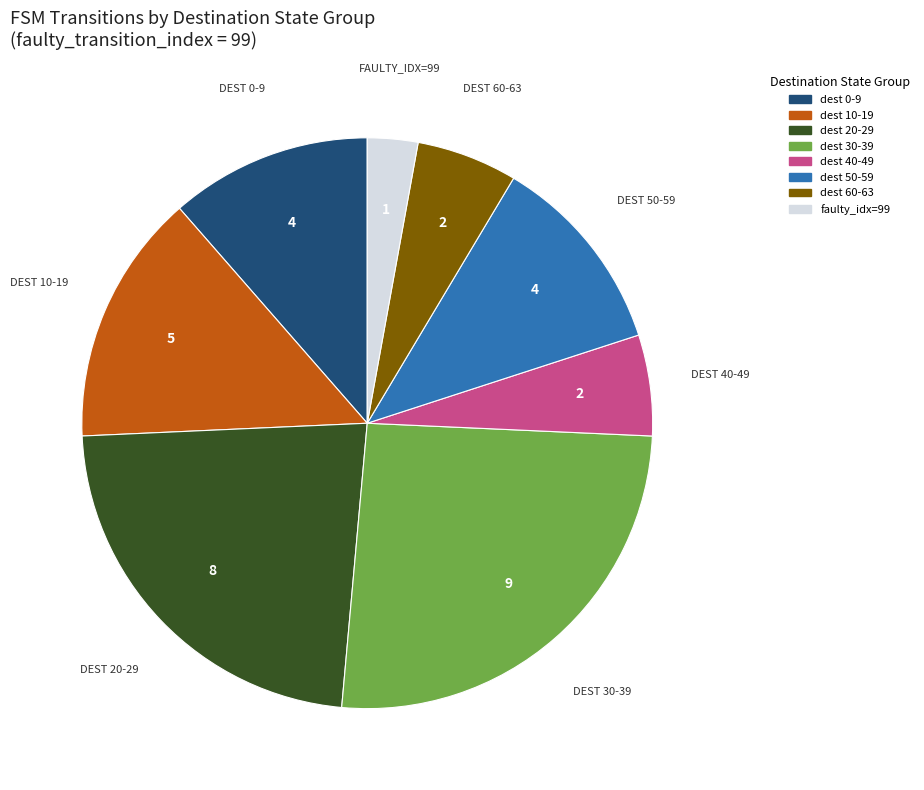

Does any single category account for the majority?

No